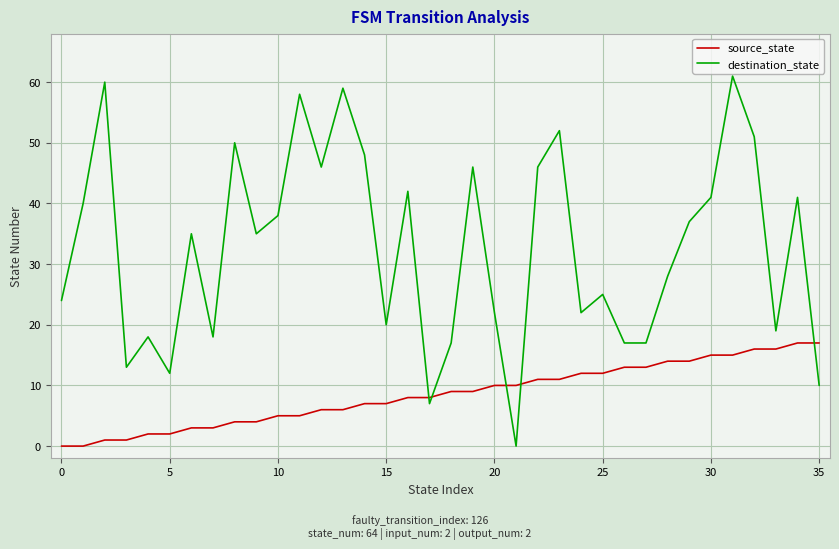

True or false: destination_state and source_state cross at least once.

True